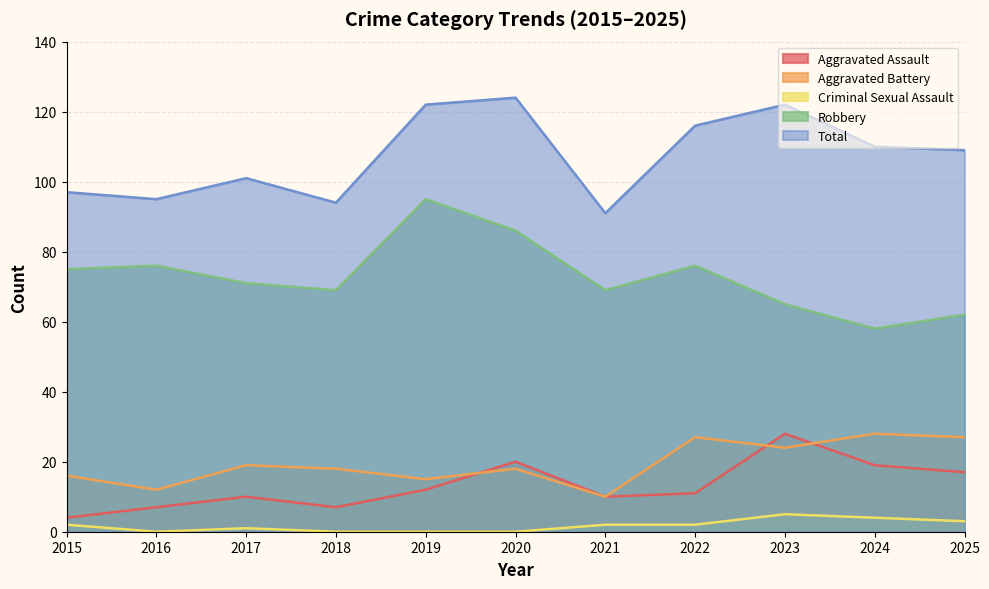

Which series has the widest spread of values?

Robbery